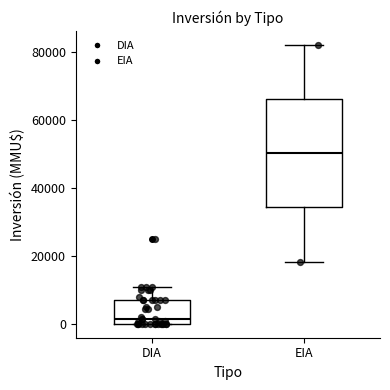

Reading left to right, transcribe this box plot: for each box, give where its median line is, the range the box spans, and where its two whiskers end, as read against the y-axis. The values are not printed on the chart, so give them approximately, as read against the axis.

DIA: median 2000, box 0 to 8000, whiskers 0 to 10000
EIA: median 50000, box 34000 to 66000, whiskers 18000 to 82000